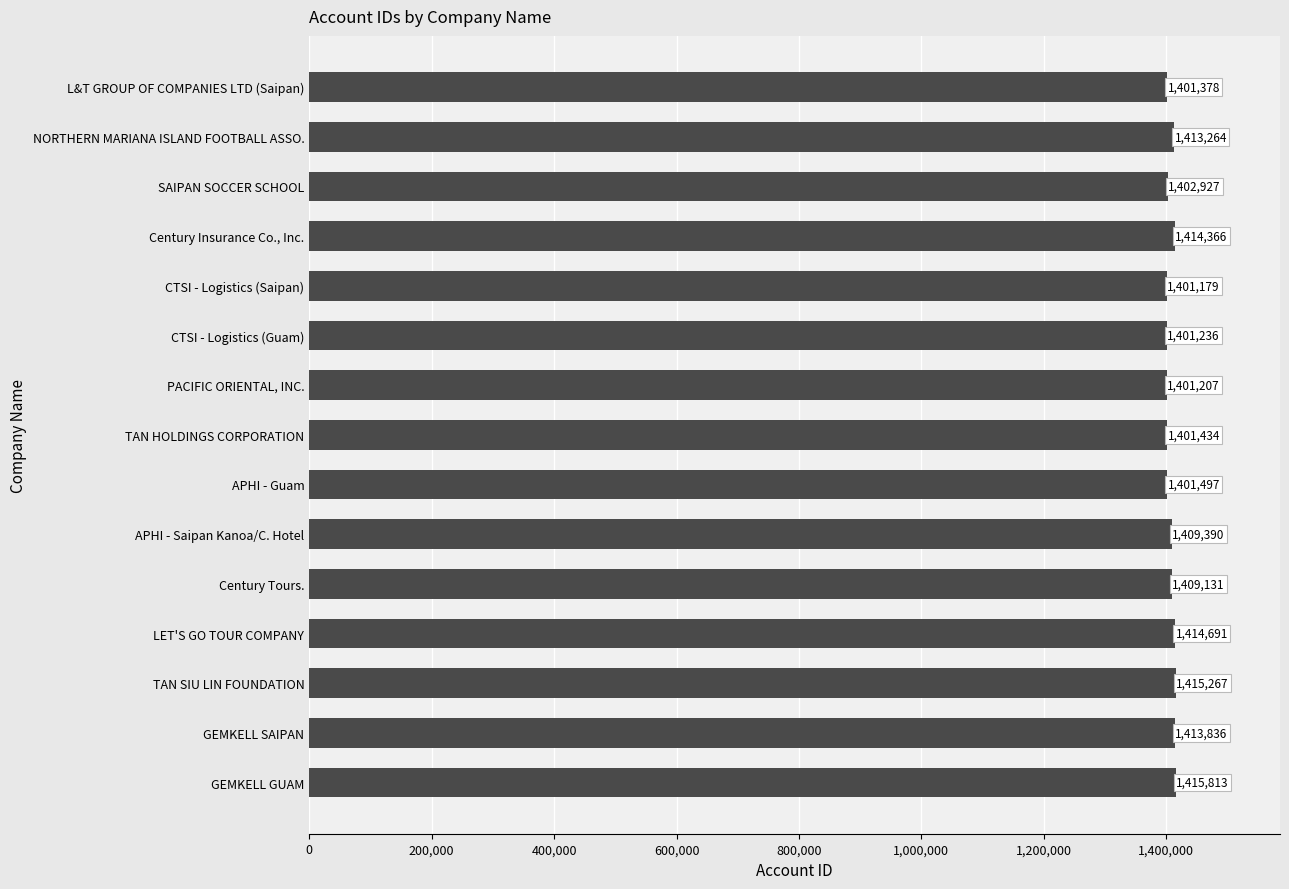

Is it true that the value at APHI - Saipan Kanoa/C. Hotel is 1409390?

True